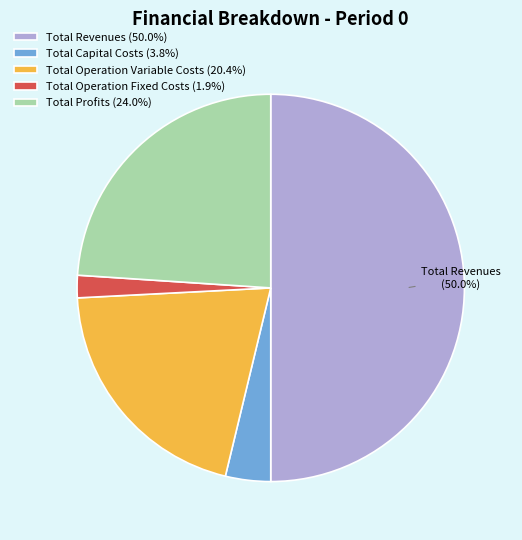

What percentage is the Total Capital Costs slice, to the nearest percent?

4%